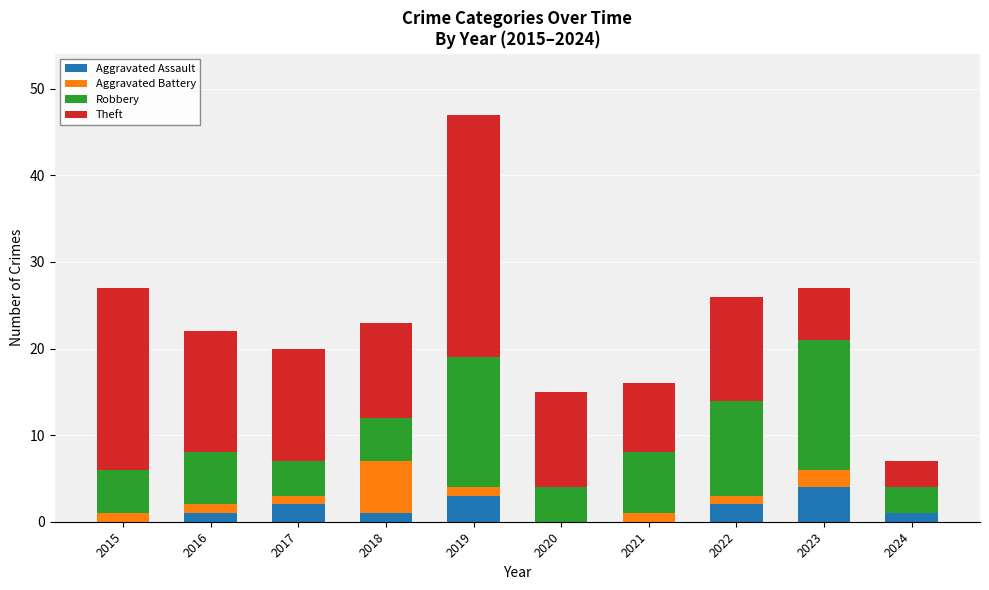

Count the number of categories in the chart.

10